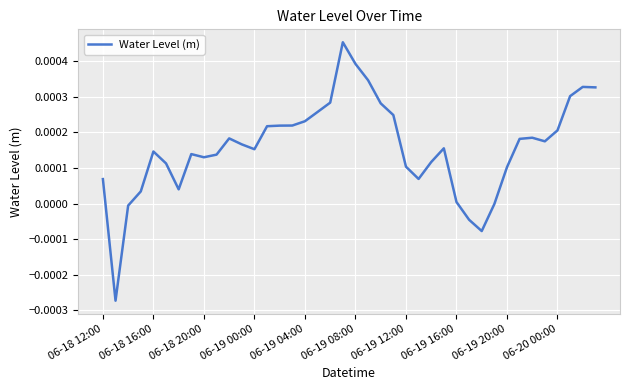

Is it true that the value at 06-19 16:00 is 0.0?

True